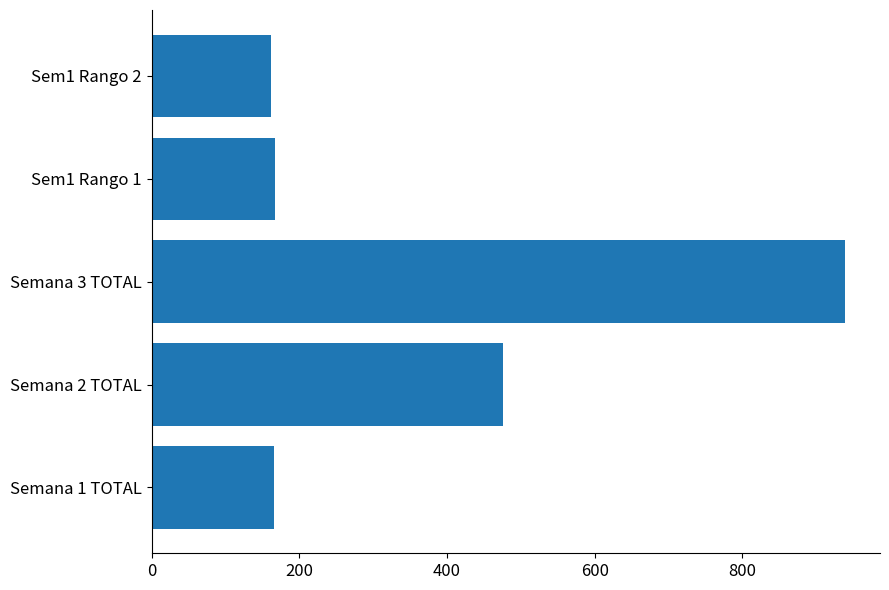

Is it true that the value at Semana 2 TOTAL is 757.0?

False